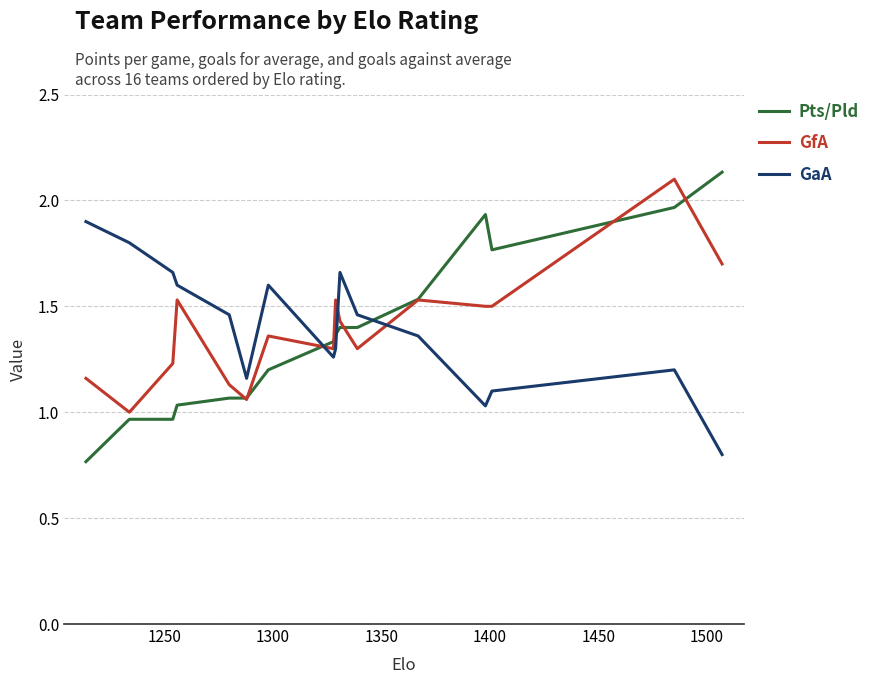

Which series has the widest spread of values?

Pts/Pld